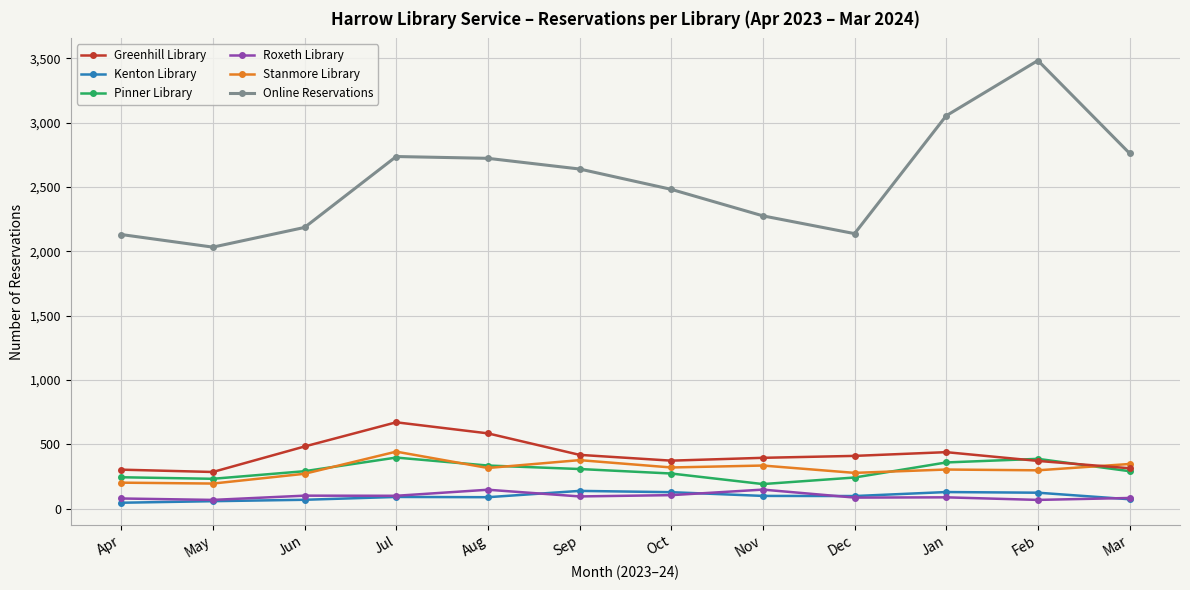

Rank the series at Apr from highest to lowest value.

Online Reservations, Greenhill Library, Pinner Library, Stanmore Library, Roxeth Library, Kenton Library